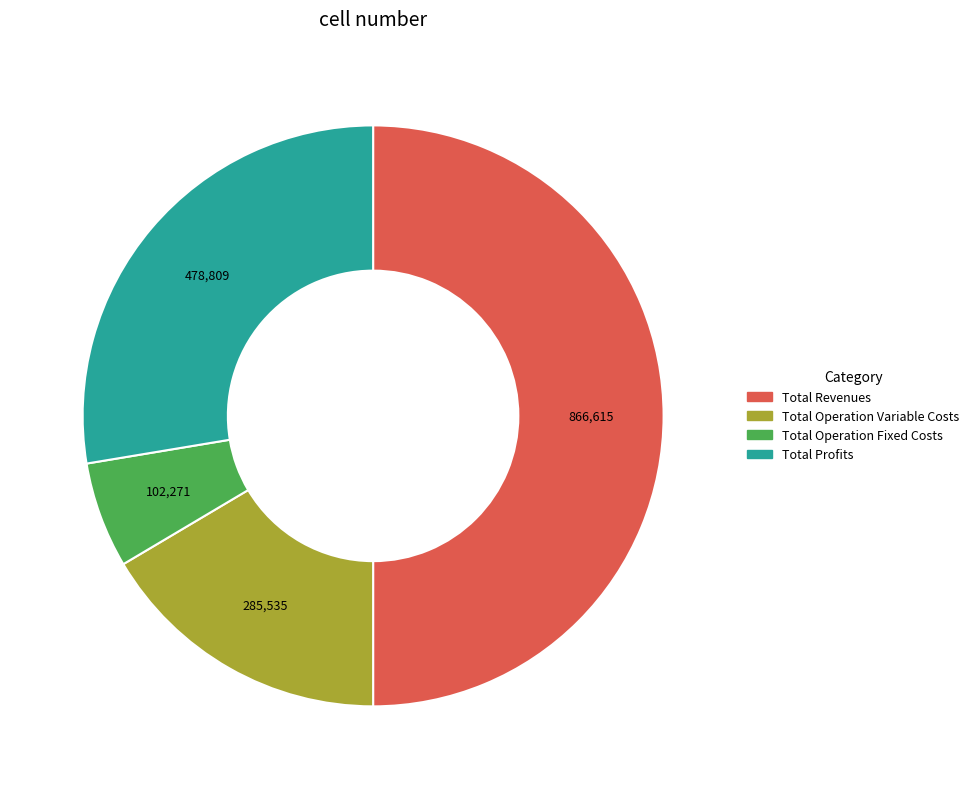

Rank the categories by value from highest to lowest.

Total Revenues, Total Profits, Total Operation Variable Costs, Total Operation Fixed Costs